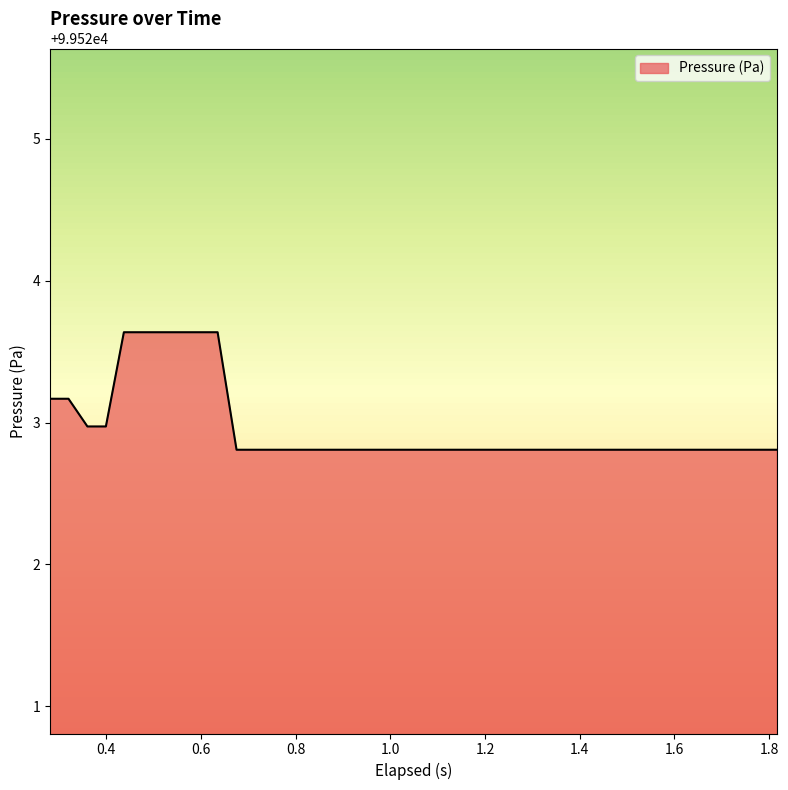

What is the difference between the maximum and minimum values?

0.8